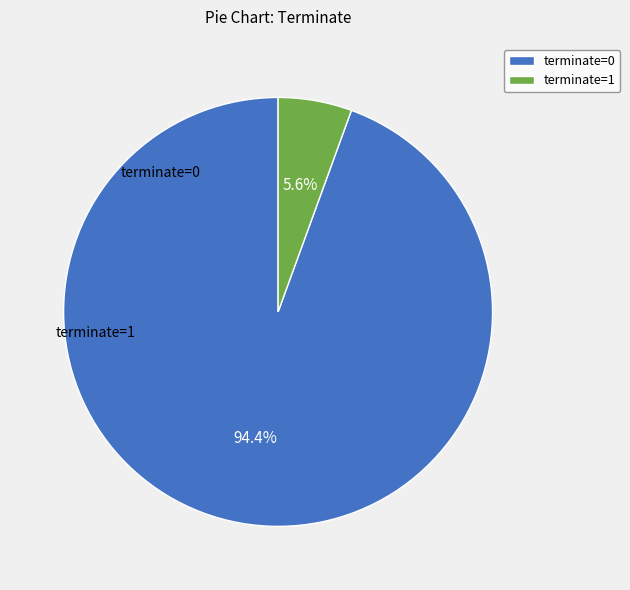

Approximately how many times larger is the value at terminate=0 compared to terminate=1?

17.0